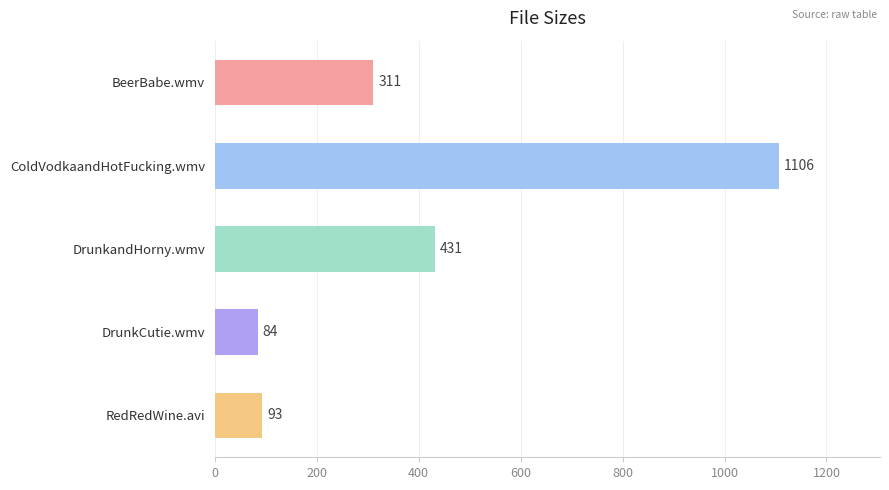

How many distinct data groups are displayed?

1